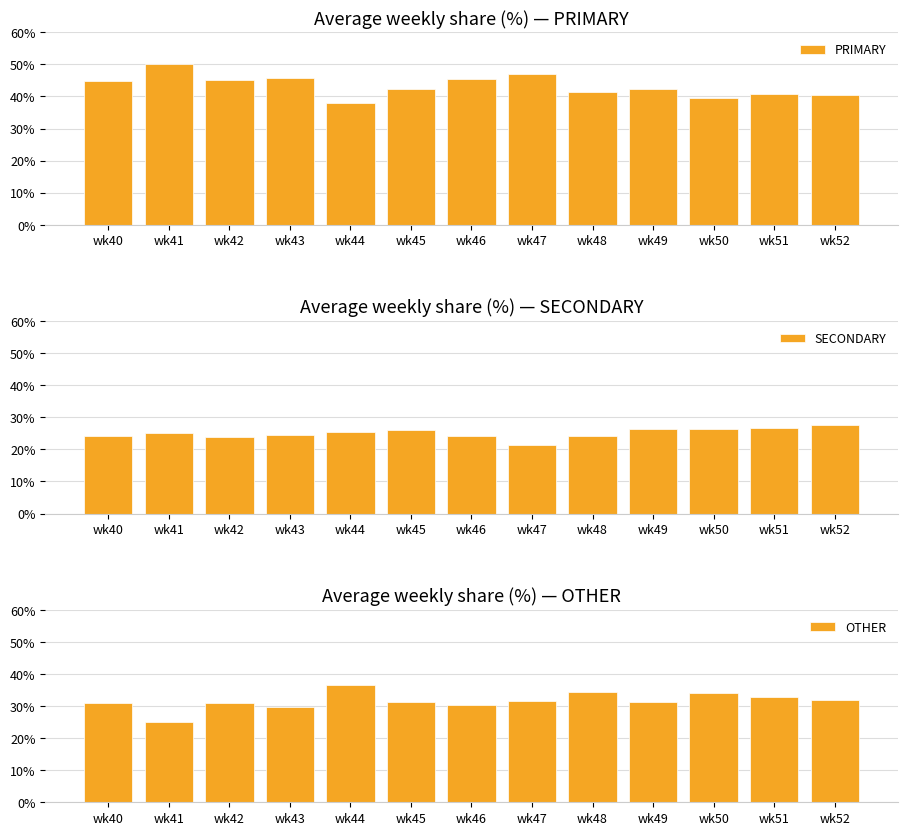

Are the bars horizontal?

No